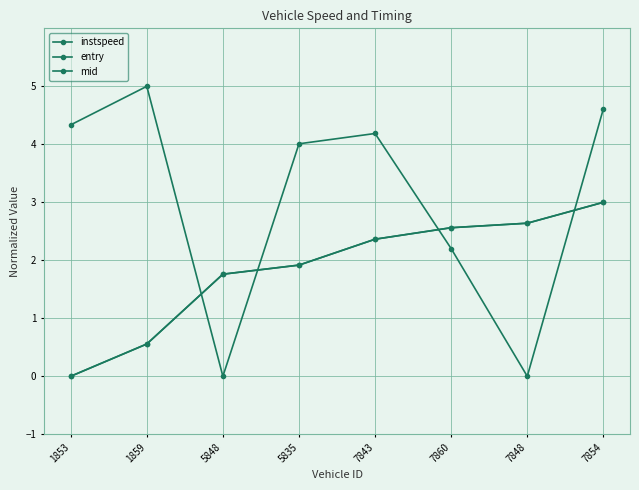

The mid series shows 0.8 at 7843. True or false?

False